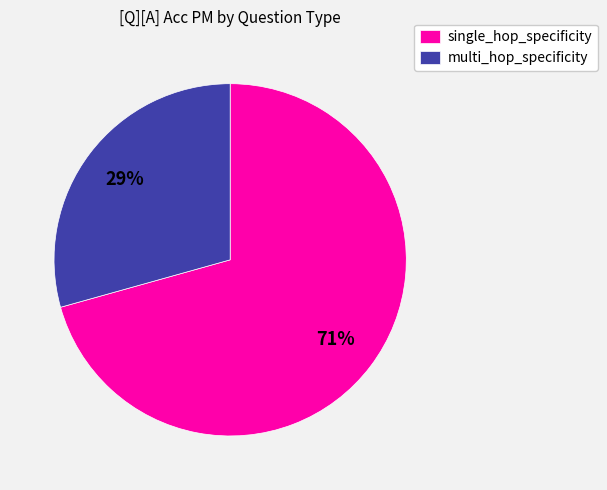

To the nearest percent, what percentage of the pie is single_hop_specificity?

71%